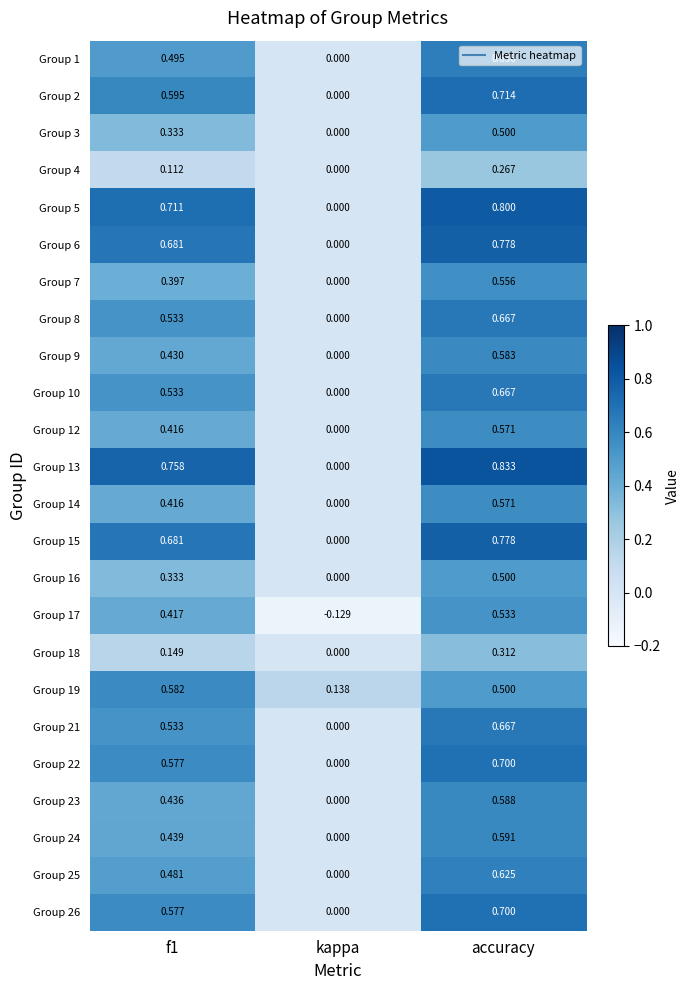

What is the total value across all series at f1?

11.6